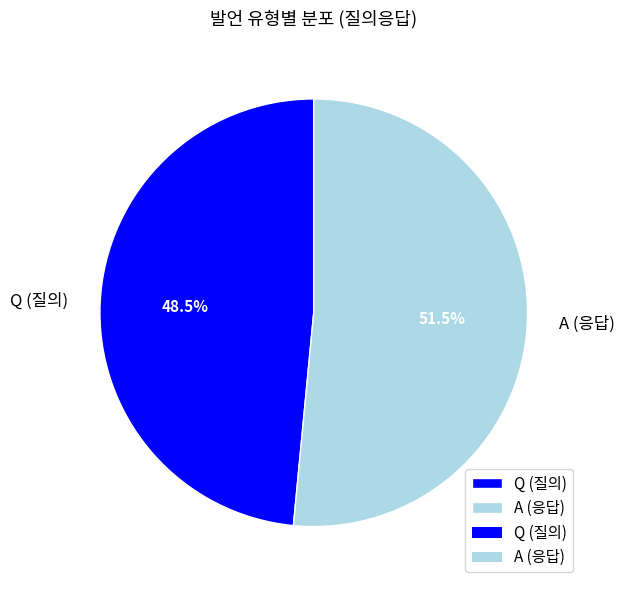

Is there any slice that represents more than half of the pie?

Yes